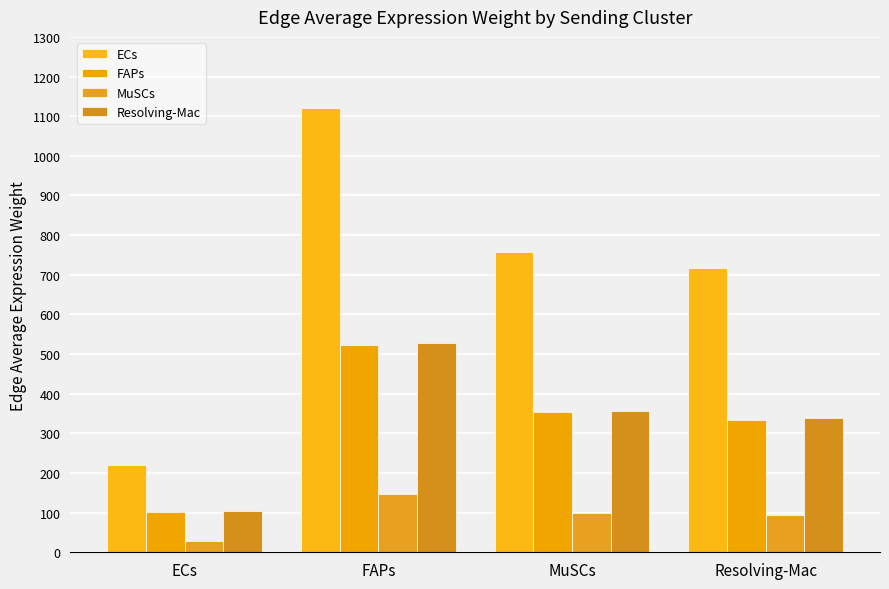

How many values in the FAPs series exceed 353?

2